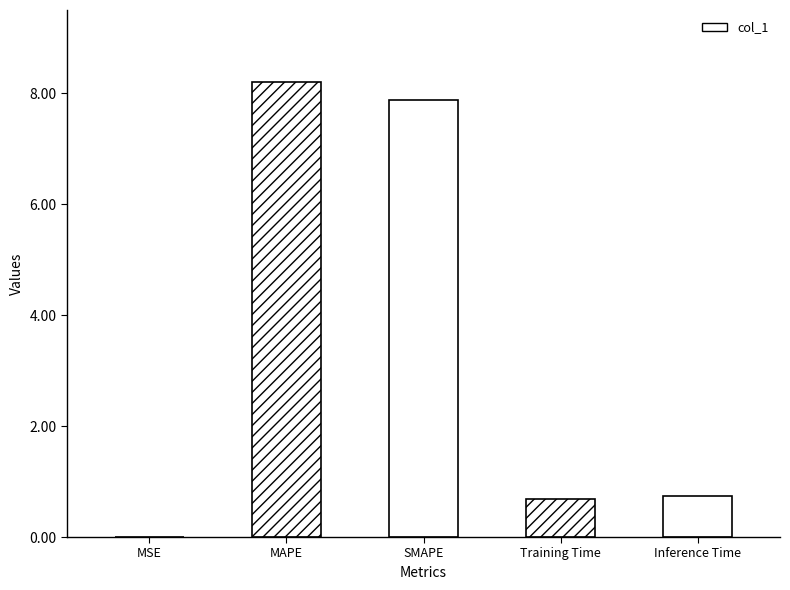

What is the label of the 4th bar from the right?

MAPE